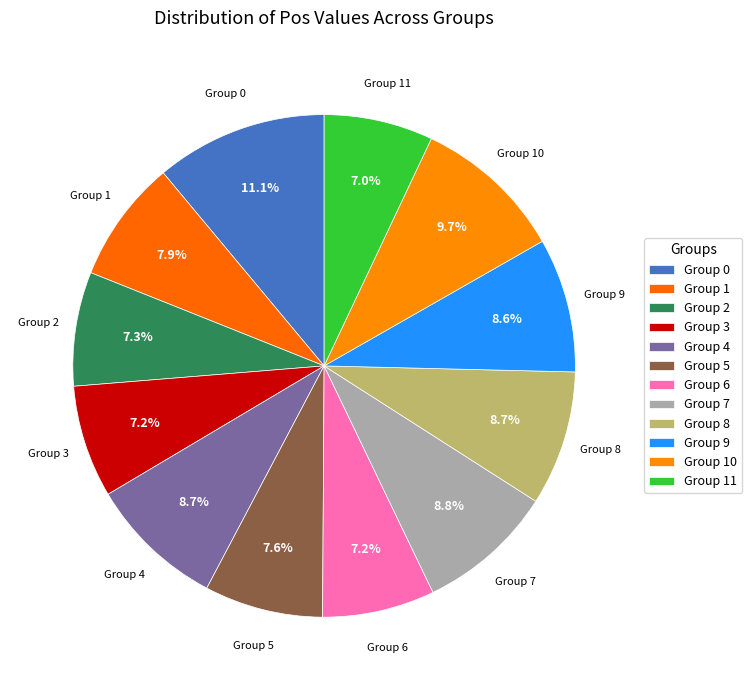

How many segments does this pie chart have?

12